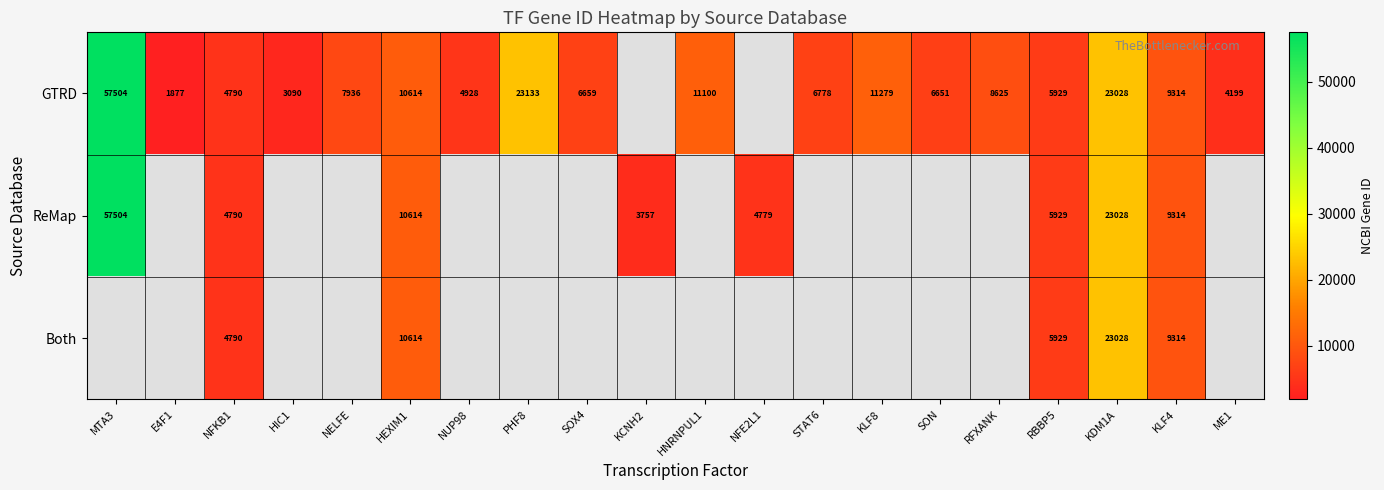

The value of GTRD at KDM1A is 23028. True or false?

True